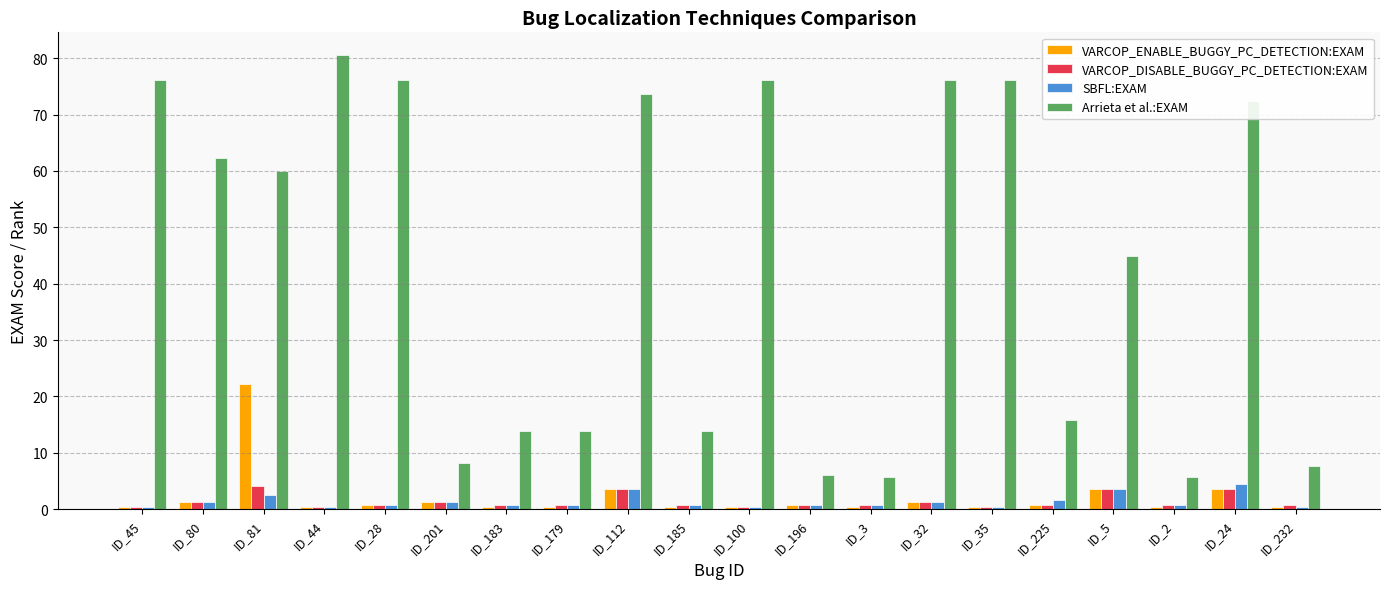

Which series changed the most between ID_28 and ID_225?

Arrieta et al.:EXAM